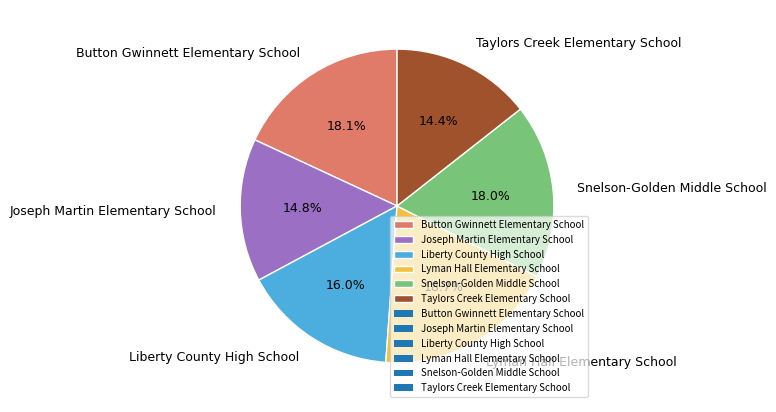

Between Lyman Hall Elementary School and Button Gwinnett Elementary School, which is larger?

Lyman Hall Elementary School